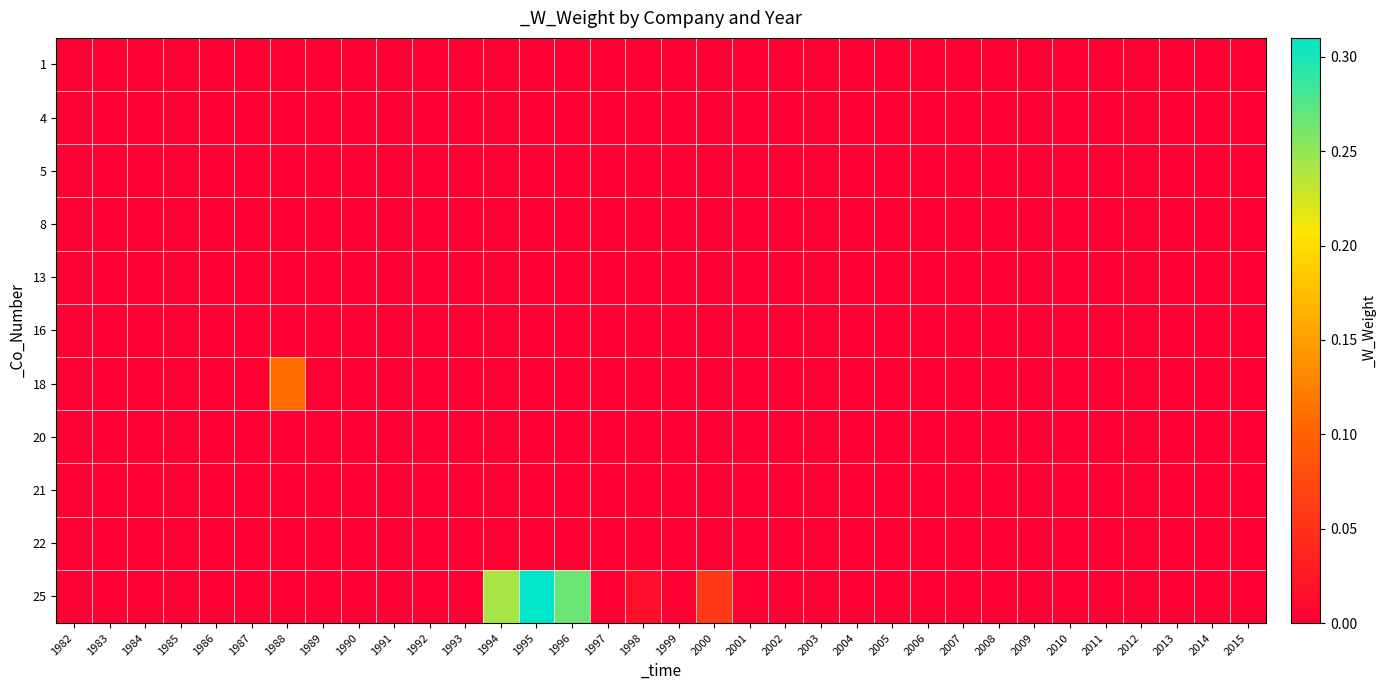

Reading right to left, transcribe all the data shown in this chart.

1: 2015=0.0	2014=0.0	2013=0.0	2012=0.0	2011=0.0	2010=0.0	2009=0.0	2008=0.0	2007=0.0	2006=0.0	2005=0.0	2004=0.0	2003=0.0	2002=0.0	2001=0.0	2000=0.0	1999=0.0	1998=0.0	1997=0.0	1996=0.0	1995=0.0	1994=0.0	1993=0.0	1992=0.0	1991=0.0	1990=0.0	1989=0.0	1988=0.0	1987=0.0	1986=0.0	1985=0.0	1984=0.0	1983=0.0	1982=0.0
4: 2015=0.0	2014=0.0	2013=0.0	2012=0.0	2011=0.0	2010=0.0	2009=0.0	2008=0.0	2007=0.0	2006=0.0	2005=0.0	2004=0.0	2003=0.0	2002=0.0	2001=0.0	2000=0.0	1999=0.0	1998=0.0	1997=0.0	1996=0.0	1995=0.0	1994=0.0	1993=0.0	1992=0.0	1991=0.0	1990=0.0	1989=0.0	1988=0.0	1987=0.0	1986=0.0	1985=0.0	1984=0.0	1983=0.0	1982=0.0
5: 2015=0.0	2014=0.0	2013=0.0	2012=0.0	2011=0.0	2010=0.0	2009=0.0	2008=0.0	2007=0.0	2006=0.0	2005=0.0	2004=0.0	2003=0.0	2002=0.0	2001=0.0	2000=0.0	1999=0.0	1998=0.0	1997=0.0	1996=0.0	1995=0.0	1994=0.0	1993=0.0	1992=0.0	1991=0.0	1990=0.0	1989=0.0	1988=0.0	1987=0.0	1986=0.0	1985=0.0	1984=0.0	1983=0.0	1982=0.0
8: 2015=0.0	2014=0.0	2013=0.0	2012=0.0	2011=0.0	2010=0.0	2009=0.0	2008=0.0	2007=0.0	2006=0.0	2005=0.0	2004=0.0	2003=0.0	2002=0.0	2001=0.0	2000=0.0	1999=0.0	1998=0.0	1997=0.0	1996=0.0	1995=0.0	1994=0.0	1993=0.0	1992=0.0	1991=0.0	1990=0.0	1989=0.0	1988=0.0	1987=0.0	1986=0.0	1985=0.0	1984=0.0	1983=0.0	1982=0.0
13: 2015=0.0	2014=0.0	2013=0.0	2012=0.0	2011=0.0	2010=0.0	2009=0.0	2008=0.0	2007=0.0	2006=0.0	2005=0.0	2004=0.0	2003=0.0	2002=0.0	2001=0.0	2000=0.0	1999=0.0	1998=0.0	1997=0.0	1996=0.0	1995=0.0	1994=0.0	1993=0.0	1992=0.0	1991=0.0	1990=0.0	1989=0.0	1988=0.0	1987=0.0	1986=0.0	1985=0.0	1984=0.0	1983=0.0	1982=0.0
16: 2015=0.0	2014=0.0	2013=0.0	2012=0.0	2011=0.0	2010=0.0	2009=0.0	2008=0.0	2007=0.0	2006=0.0	2005=0.0	2004=0.0	2003=0.0	2002=0.0	2001=0.0	2000=0.0	1999=0.0	1998=0.0	1997=0.0	1996=0.0	1995=0.0	1994=0.0	1993=0.0	1992=0.0	1991=0.0	1990=0.0	1989=0.0	1988=0.0	1987=0.0	1986=0.0	1985=0.0	1984=0.0	1983=0.0	1982=0.0
18: 2015=0.0	2014=0.0	2013=0.0	2012=0.0	2011=0.0	2010=0.0	2009=0.0	2008=0.0	2007=0.0	2006=0.0	2005=0.0	2004=0.0	2003=0.0	2002=0.0	2001=0.0	2000=0.0	1999=0.0	1998=0.0	1997=0.0	1996=0.0	1995=0.0	1994=0.0	1993=0.0	1992=0.0	1991=0.0	1990=0.0	1989=0.0	1988=0.1	1987=0.0	1986=0.0	1985=0.0	1984=0.0	1983=0.0	1982=0.0
20: 2015=0.0	2014=0.0	2013=0.0	2012=0.0	2011=0.0	2010=0.0	2009=0.0	2008=0.0	2007=0.0	2006=0.0	2005=0.0	2004=0.0	2003=0.0	2002=0.0	2001=0.0	2000=0.0	1999=0.0	1998=0.0	1997=0.0	1996=0.0	1995=0.0	1994=0.0	1993=0.0	1992=0.0	1991=0.0	1990=0.0	1989=0.0	1988=0.0	1987=0.0	1986=0.0	1985=0.0	1984=0.0	1983=0.0	1982=0.0
21: 2015=0.0	2014=0.0	2013=0.0	2012=0.0	2011=0.0	2010=0.0	2009=0.0	2008=0.0	2007=0.0	2006=0.0	2005=0.0	2004=0.0	2003=0.0	2002=0.0	2001=0.0	2000=0.0	1999=0.0	1998=0.0	1997=0.0	1996=0.0	1995=0.0	1994=0.0	1993=0.0	1992=0.0	1991=0.0	1990=0.0	1989=0.0	1988=0.0	1987=0.0	1986=0.0	1985=0.0	1984=0.0	1983=0.0	1982=0.0
22: 2015=0.0	2014=0.0	2013=0.0	2012=0.0	2011=0.0	2010=0.0	2009=0.0	2008=0.0	2007=0.0	2006=0.0	2005=0.0	2004=0.0	2003=0.0	2002=0.0	2001=0.0	2000=0.0	1999=0.0	1998=0.0	1997=0.0	1996=0.0	1995=0.0	1994=0.0	1993=0.0	1992=0.0	1991=0.0	1990=0.0	1989=0.0	1988=0.0	1987=0.0	1986=0.0	1985=0.0	1984=0.0	1983=0.0	1982=0.0
25: 2015=0.0	2014=0.0	2013=0.0	2012=0.0	2011=0.0	2010=0.0	2009=0.0	2008=0.0	2007=0.0	2006=0.0	2005=0.0	2004=0.0	2003=0.0	2002=0.0	2001=0.0	2000=0.1	1999=0.0	1998=0.0	1997=0.0	1996=0.3	1995=0.3	1994=0.2	1993=0.0	1992=0.0	1991=0.0	1990=0.0	1989=0.0	1988=0.0	1987=0.0	1986=0.0	1985=0.0	1984=0.0	1983=0.0	1982=0.0